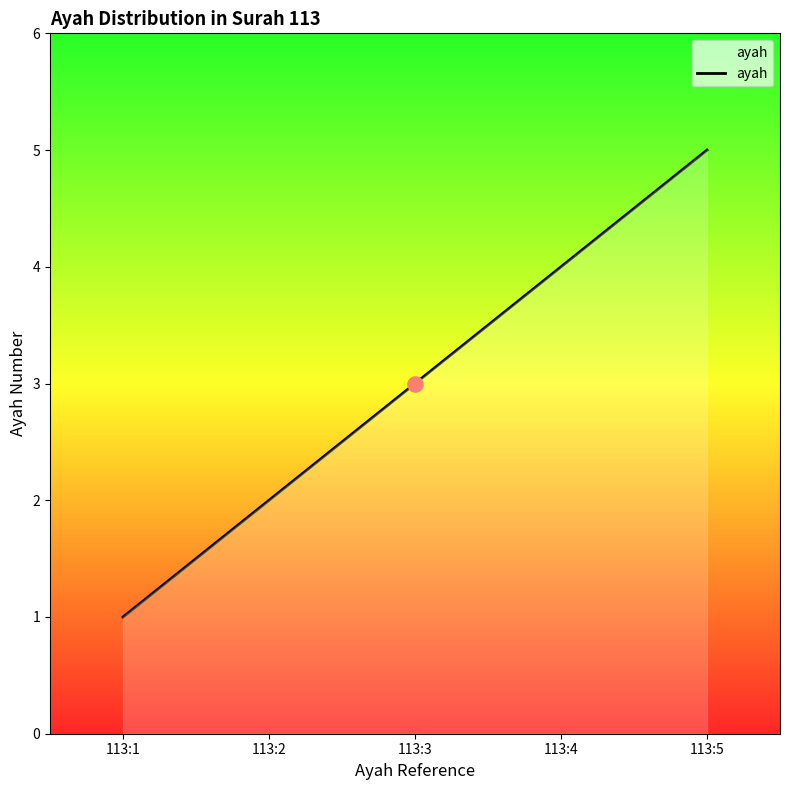

What is the ratio of the value at 113:3 to the value at 113:5?

0.6